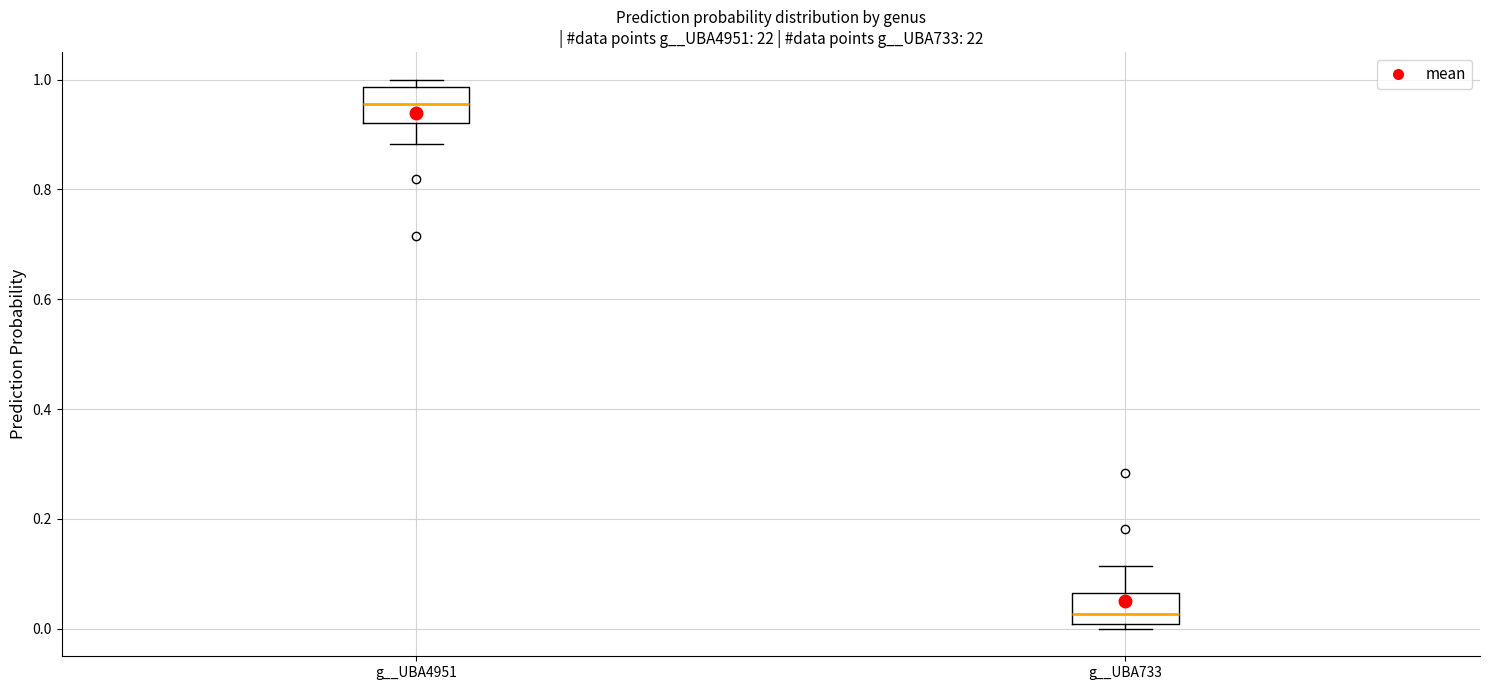

Where is the upper edge of the box for g__UBA4951 on the y-axis? The values are not printed on the chart, so give them approximately, as read against the axis.

0.98